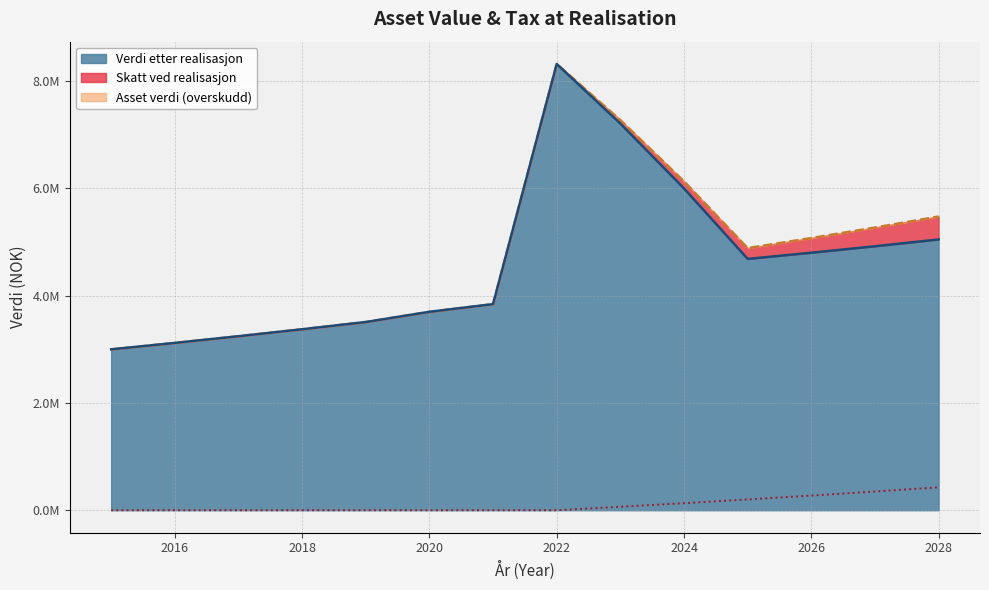

Rank the categories by Asset verdi value from lowest to highest.

2015, 2016, 2017, 2018, 2019, 2020, 2021, 2025, 2026, 2027, 2028, 2024, 2023, 2022